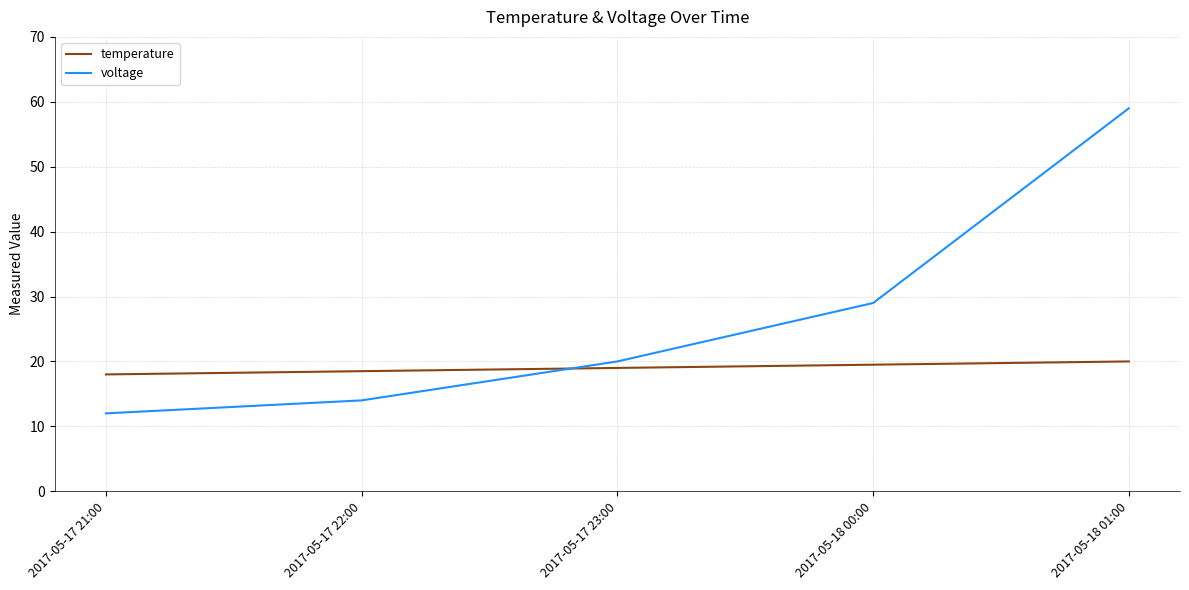

What value does the voltage series have at 2017-05-18 01:00?

59.0